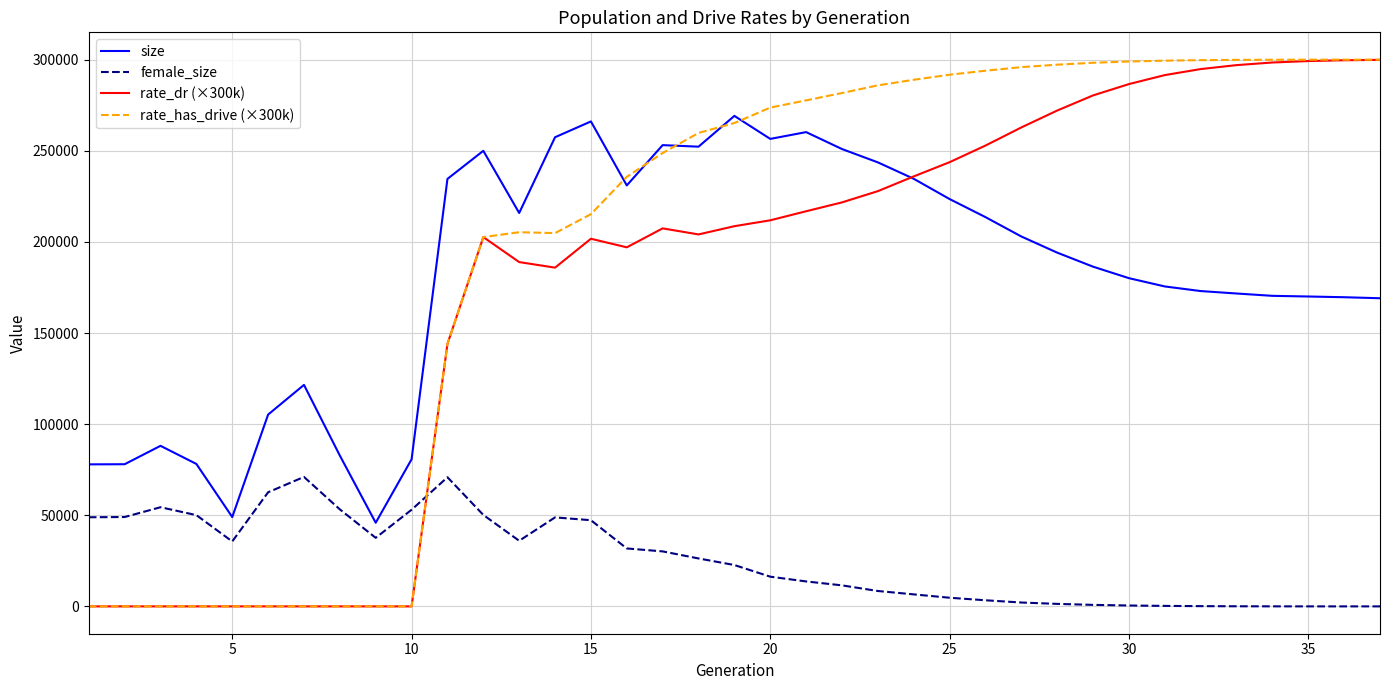

What is the sum of all rate_dr (×300k) values?

6533705.1